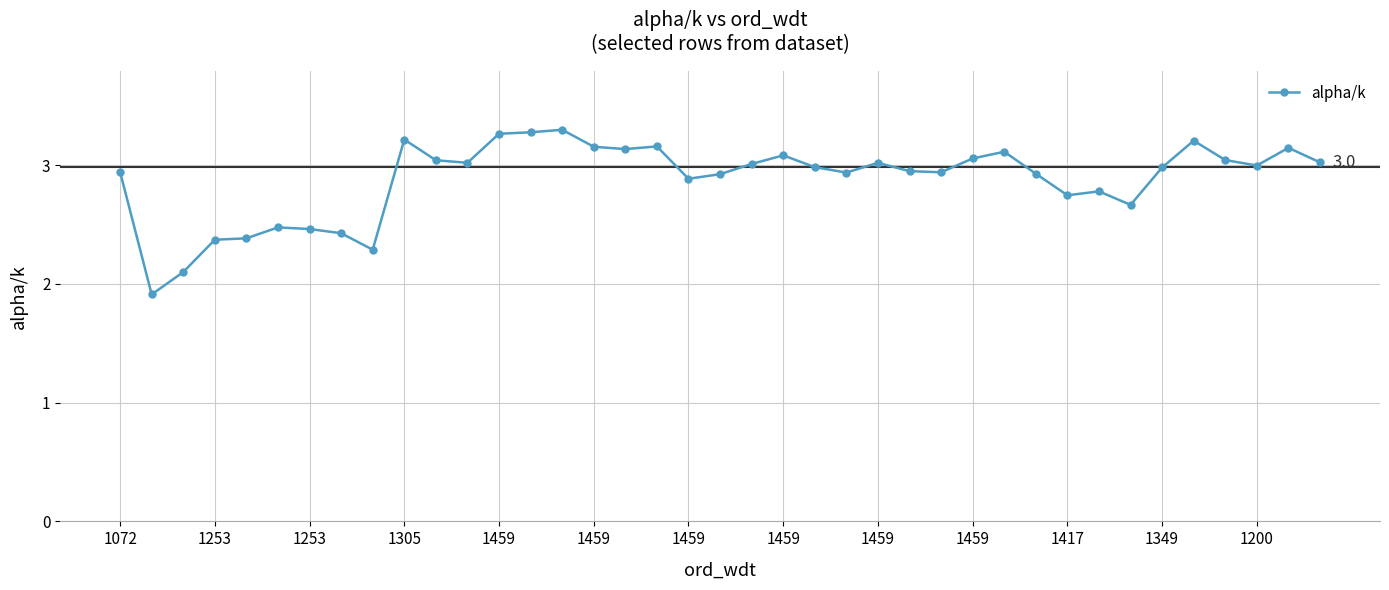

What is the maximum value shown in the chart?

3.3